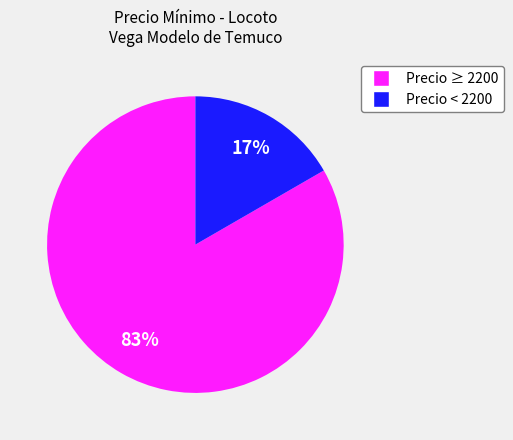

Is there a majority slice in this chart?

Yes